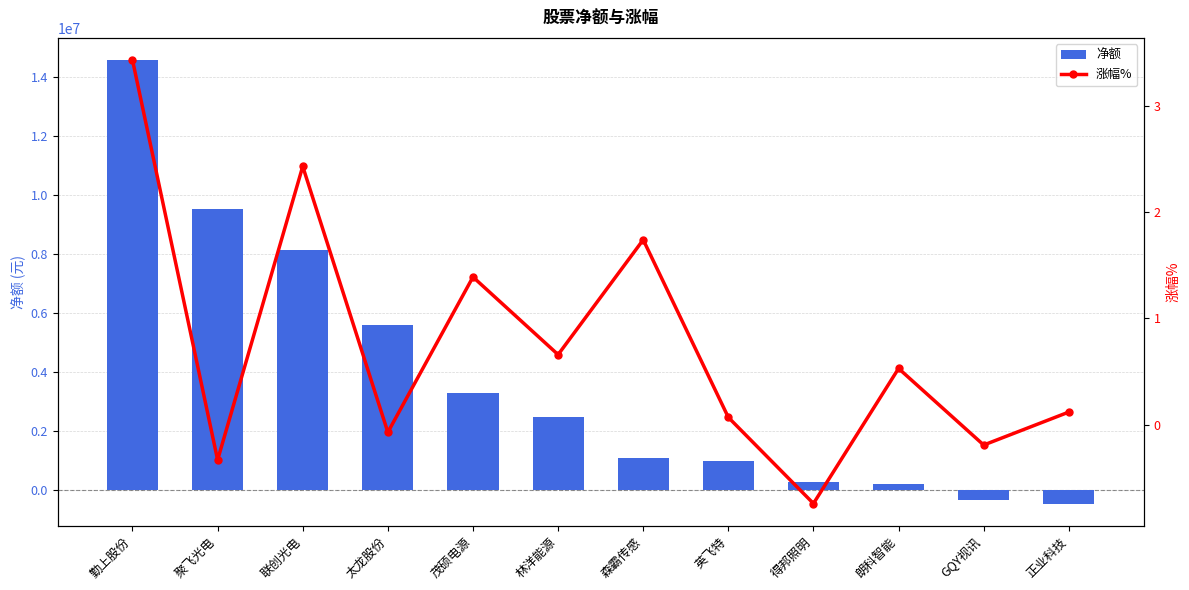

What value does the 涨幅% series have at 森霸传感?

1.7